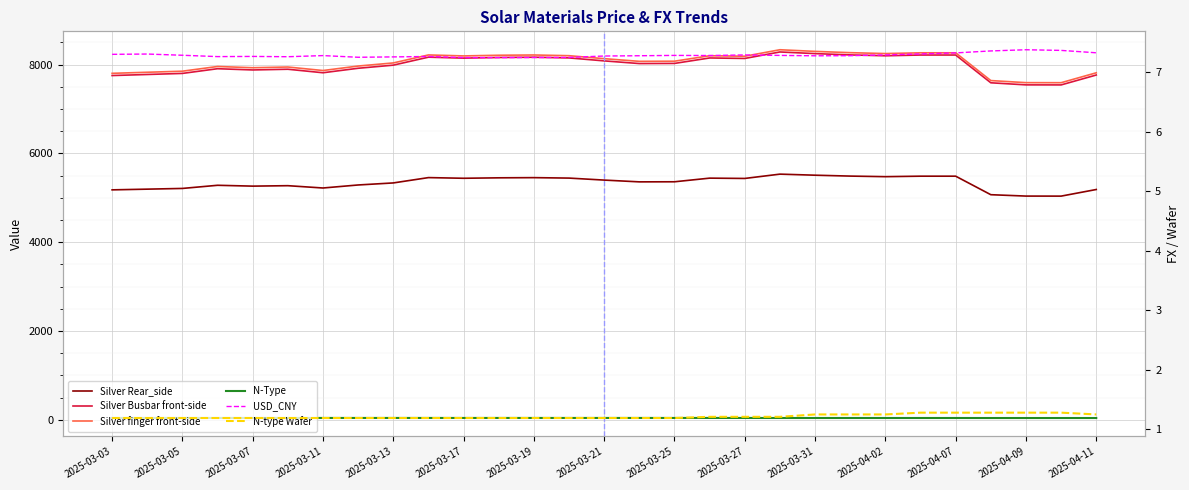

The N-Type series shows 43.0 at 2025-03-17. True or false?

True